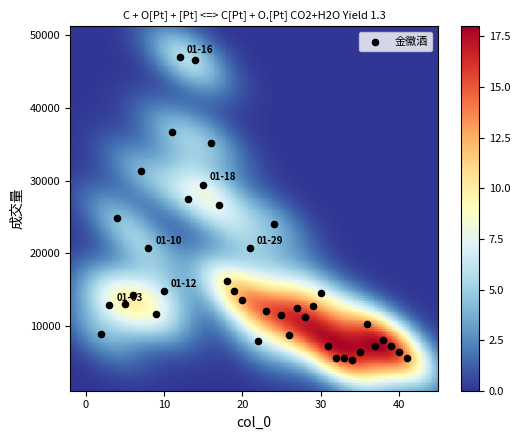

What is the range of X values (max minus min)?

39